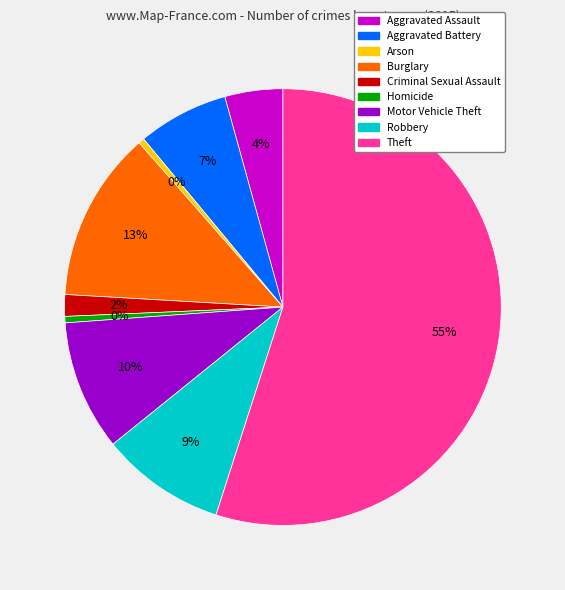

To the nearest percent, what portion does Criminal Sexual Assault represent?

2%